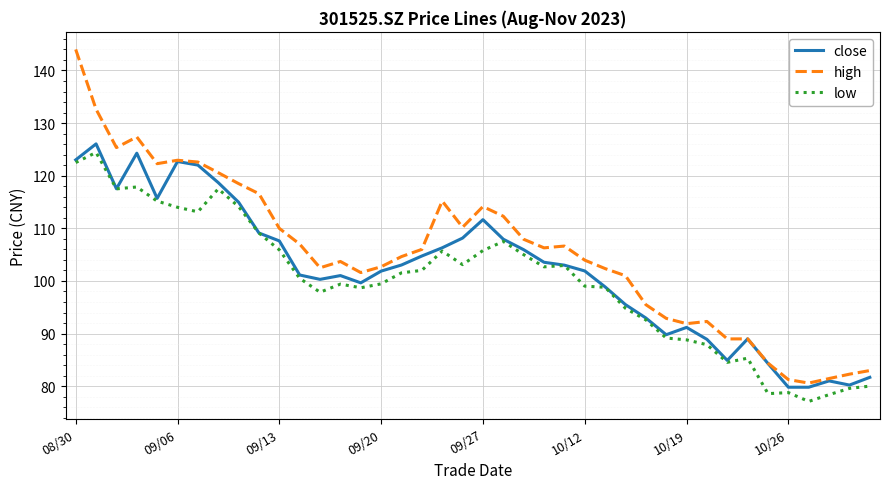

What is the maximum value for high?

144.0